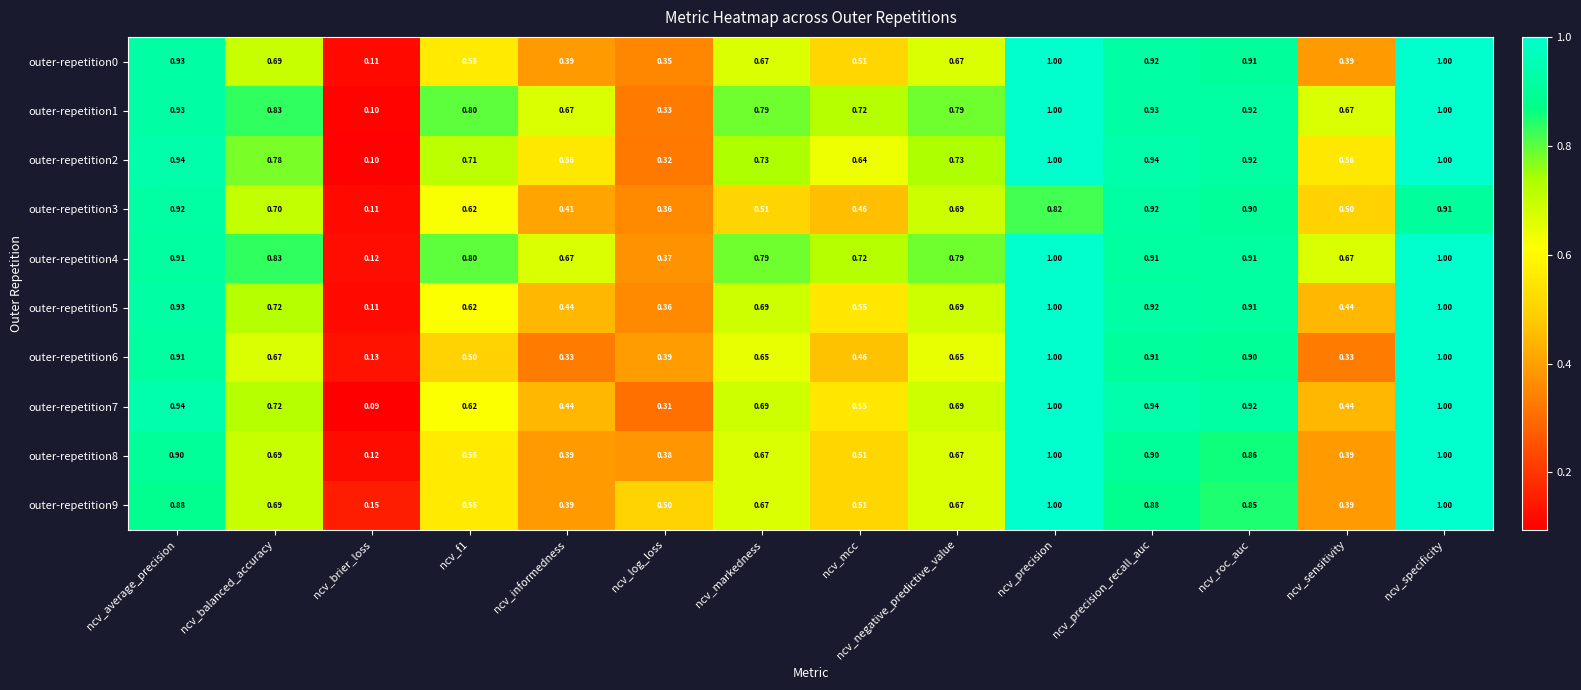

Which series changed the most between ncv_balanced_accuracy and ncv_precision?

outer-repetition6